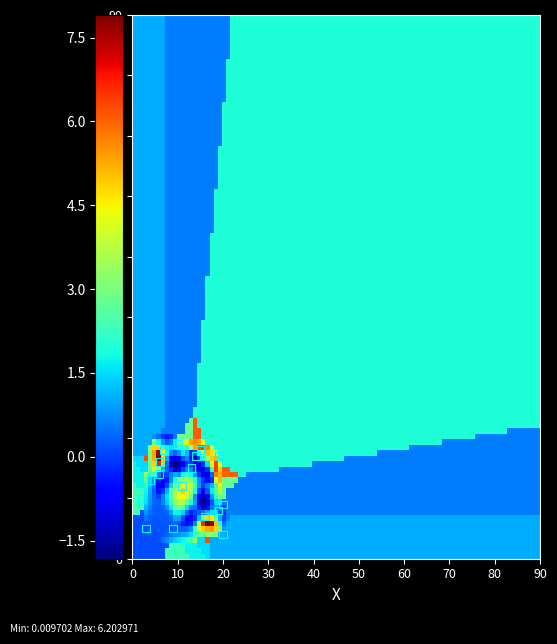

List the coordinates of all points as (X, Y) pairs, reading left to right.

(2, 10)  (3, 5)  (4, 13)  (6, 14)  (6, 16)  (7, 18)  (9, 5)  (10, 19)  (11, 12)  (12, 3)  (13, 15)  (14, 17)  (15, 18)  (16, 7)  (19, 8)  (19, 17)  (20, 4)  (20, 9)